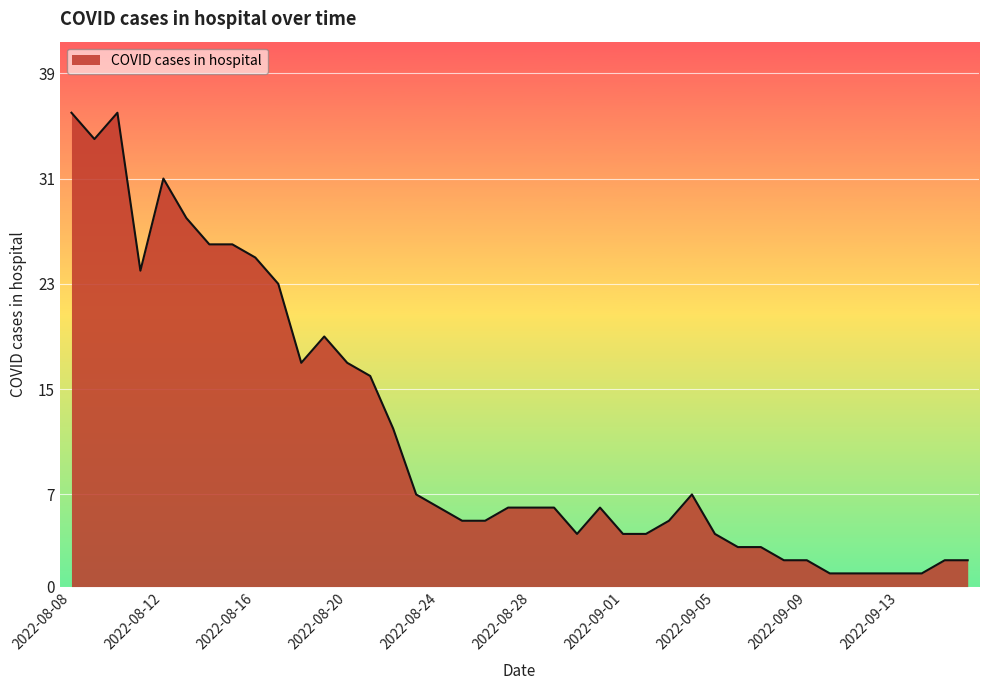

What is the difference between the maximum and minimum values?

35